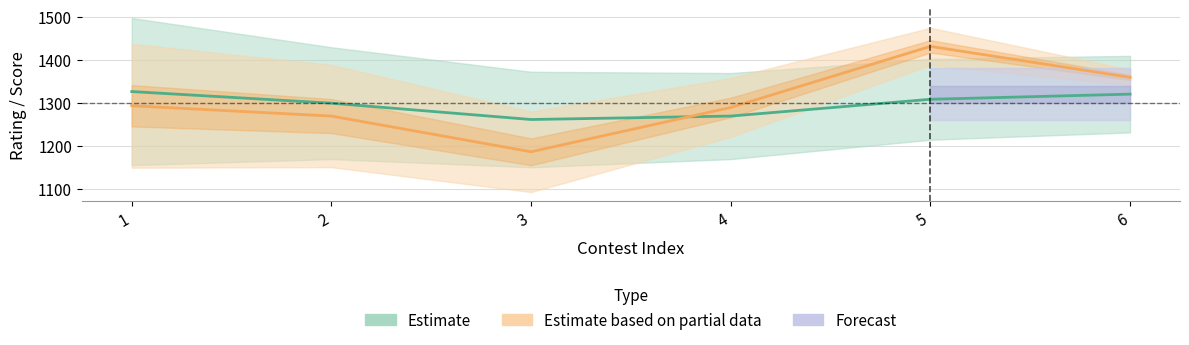

Where is perf_score nearest to the value 1308?

1